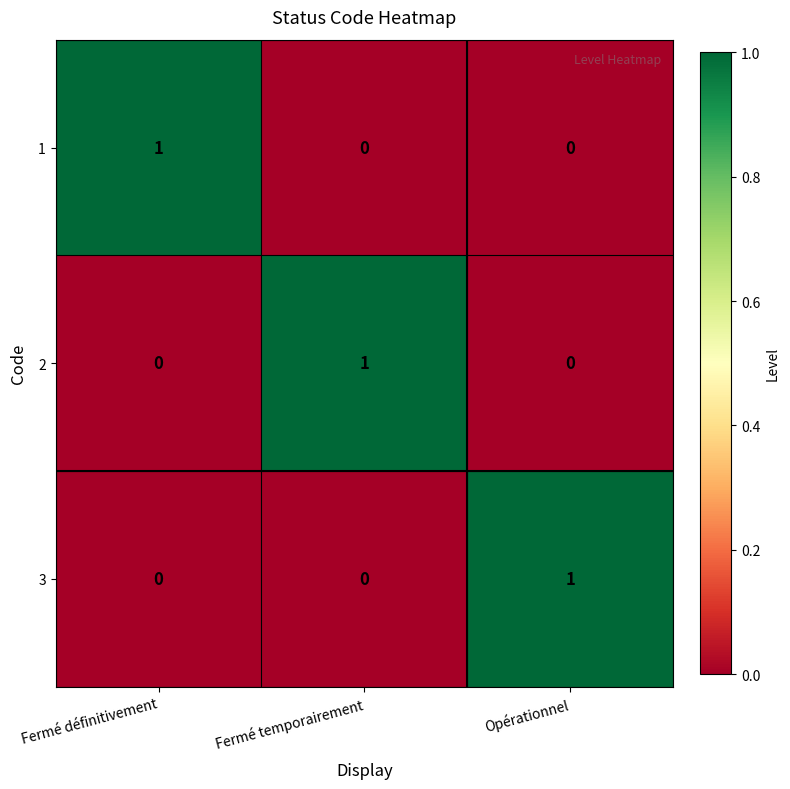

Reading left to right, extract all data points from this chart.

1: Fermé définitivement=1	Fermé temporairement=0	Opérationnel=0
2: Fermé définitivement=0	Fermé temporairement=1	Opérationnel=0
3: Fermé définitivement=0	Fermé temporairement=0	Opérationnel=1